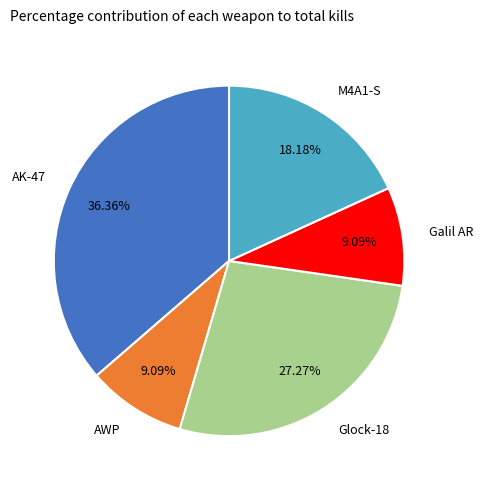

What percentage is the Galil AR slice, to the nearest percent?

9%